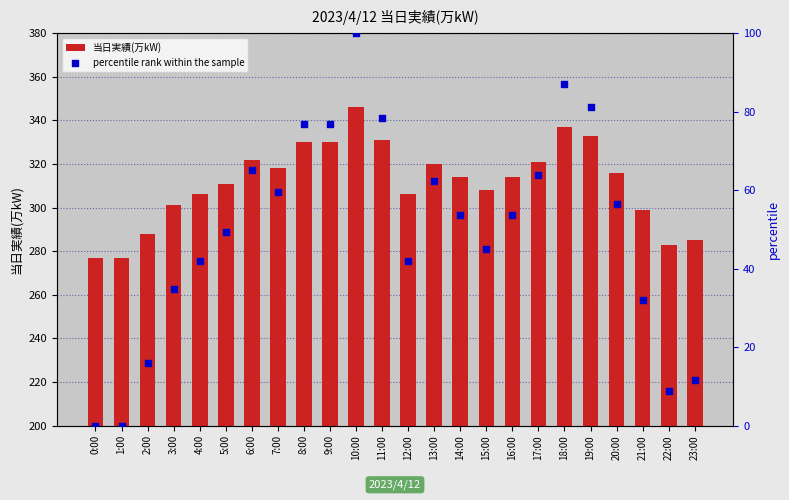

Which series reaches the minimum Y coordinate?

percentile rank within the sample